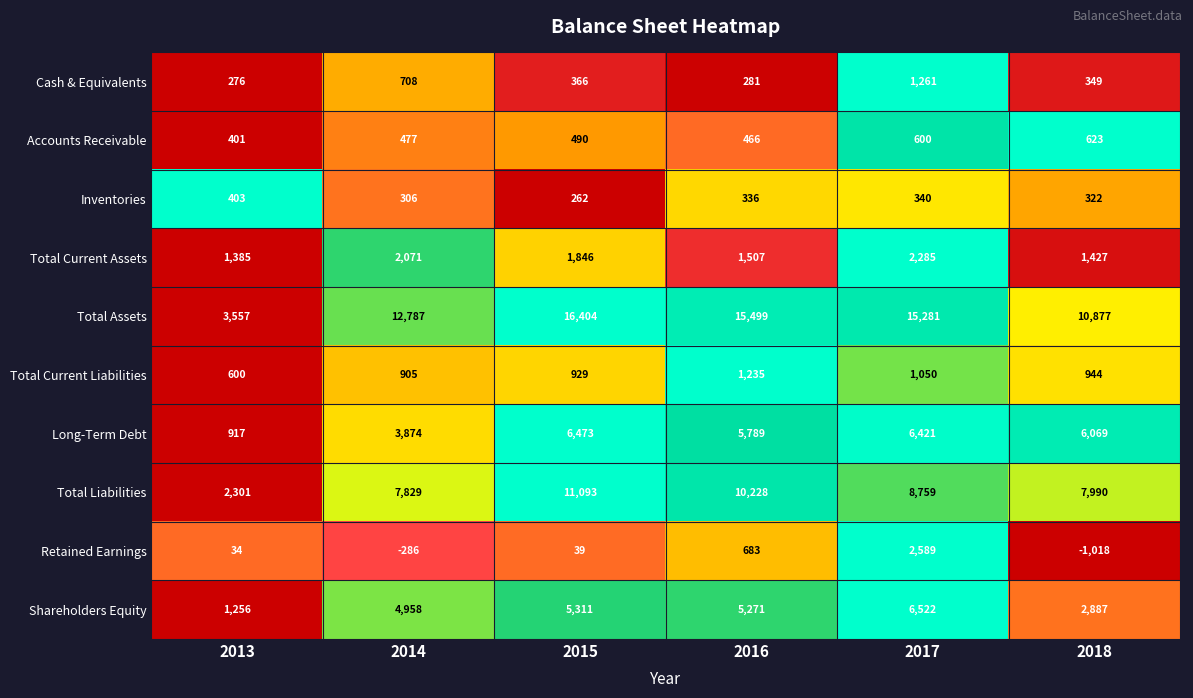

Rank the series at 2015 from highest to lowest value.

Total Assets, Total Liabilities, Long-Term Debt, Shareholders Equity, Total Current Assets, Total Current Liabilities, Accounts Receivable, Cash & Equivalents, Inventories, Retained Earnings